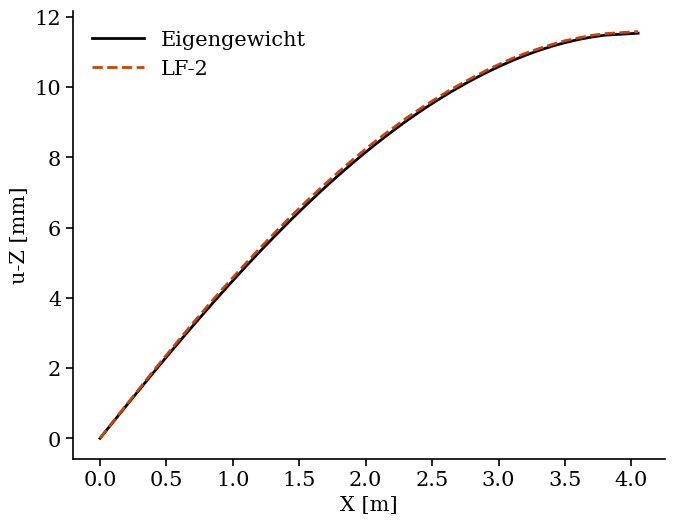

What is the maximum value shown in the chart?

11.6